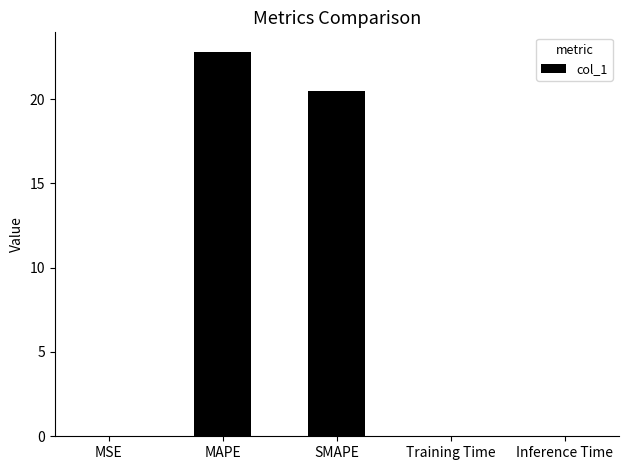

Is it true that the value at SMAPE is 9.6?

False